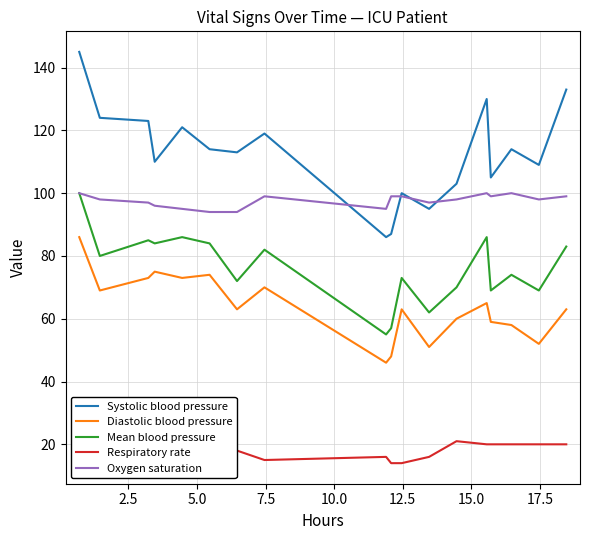

True or false: Mean blood pressure and Diastolic blood pressure intersect in this chart.

False